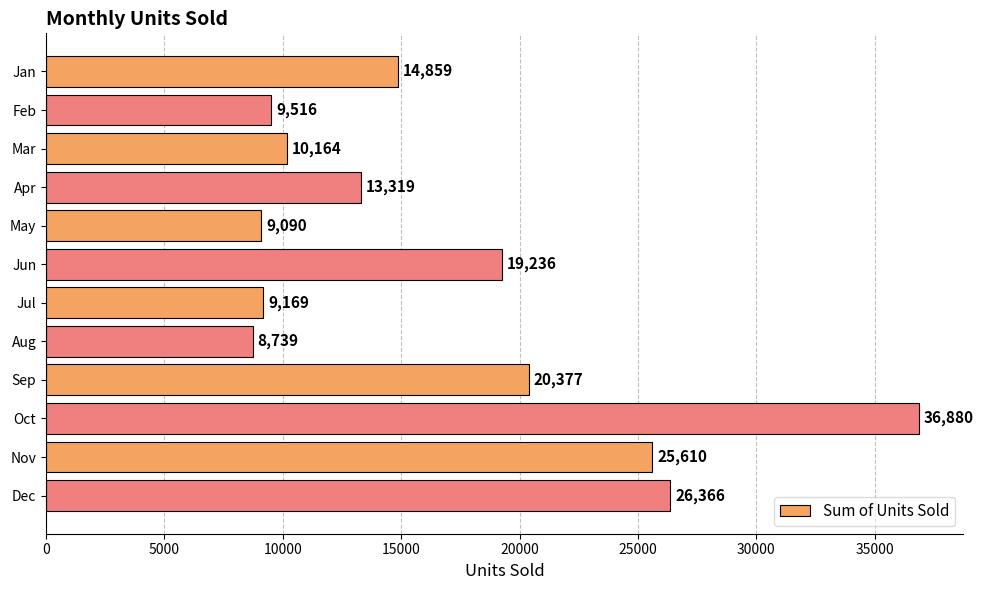

Reading top to bottom, transcribe all the data shown in this chart.

Jan=14859	Feb=9516	Mar=10164	Apr=13319	May=9090	Jun=19236	Jul=9169	Aug=8739	Sep=20377	Oct=36880	Nov=25610	Dec=26366